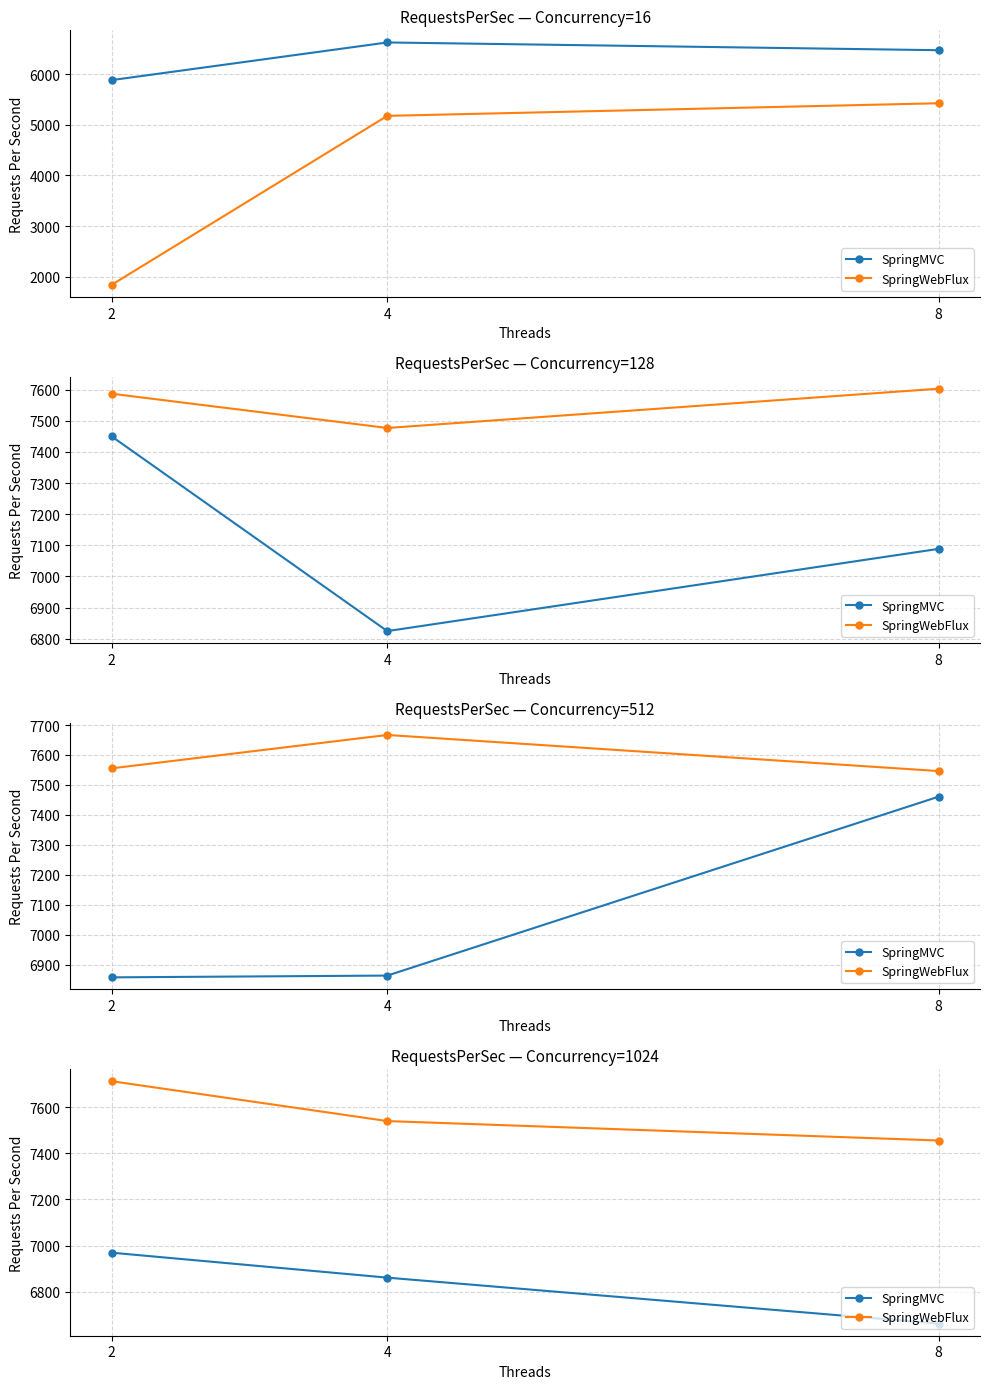

Which category has the lowest value in the SpringWebFlux series?

8